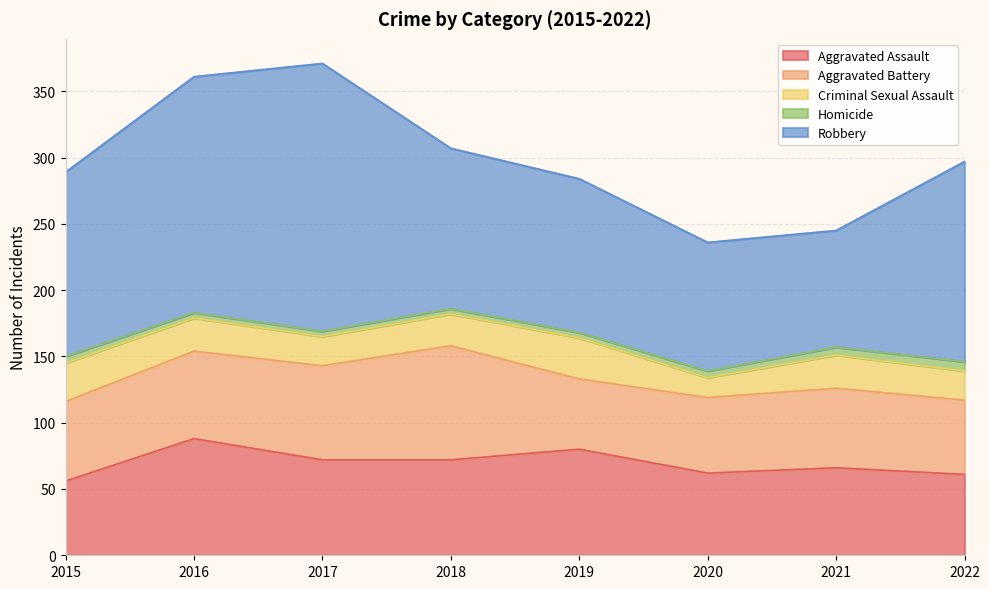

How many lines are shown in the chart?

5